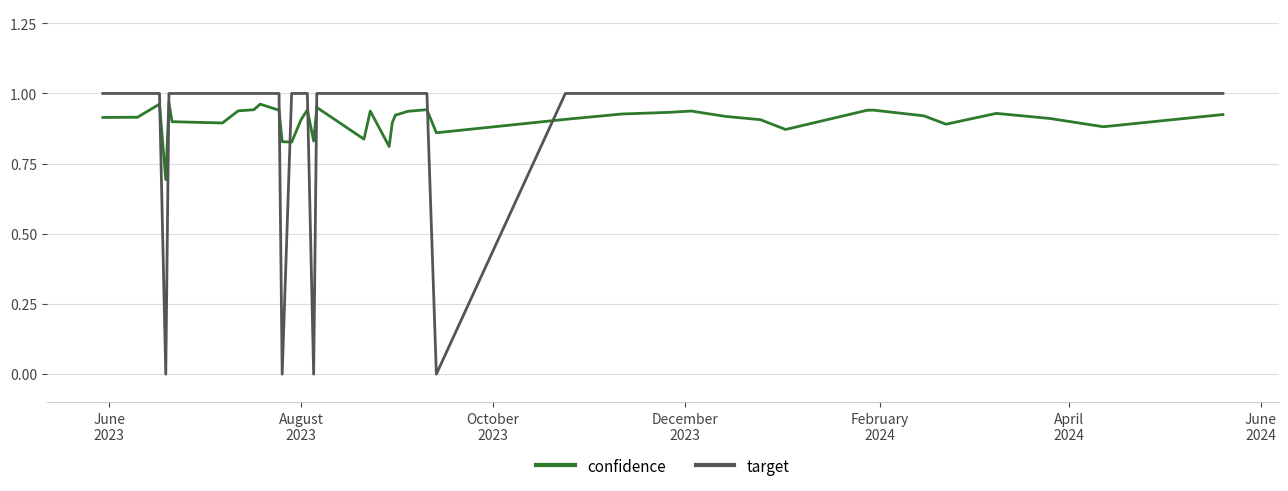

How many intersections are there between confidence and target?

8